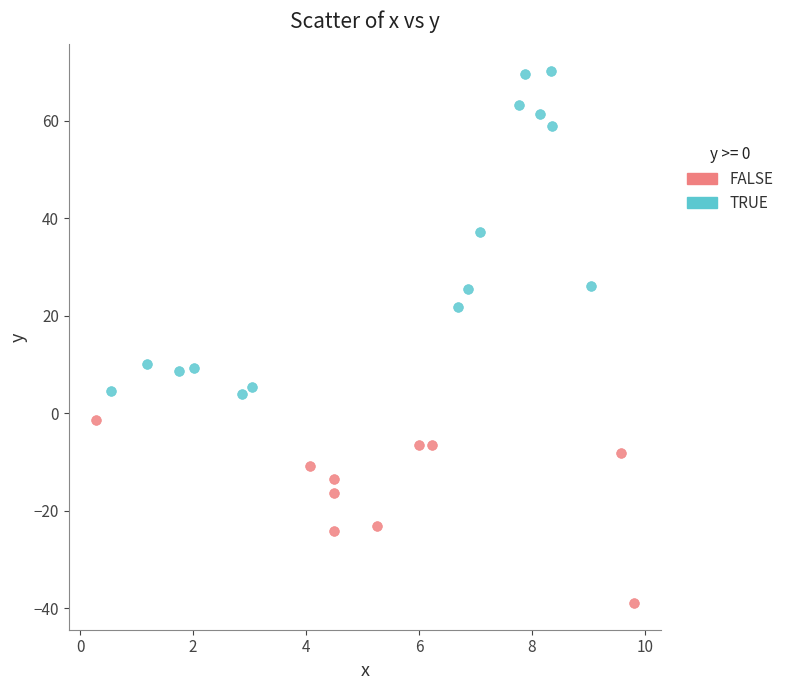

Which series reaches the minimum Y coordinate?

FALSE